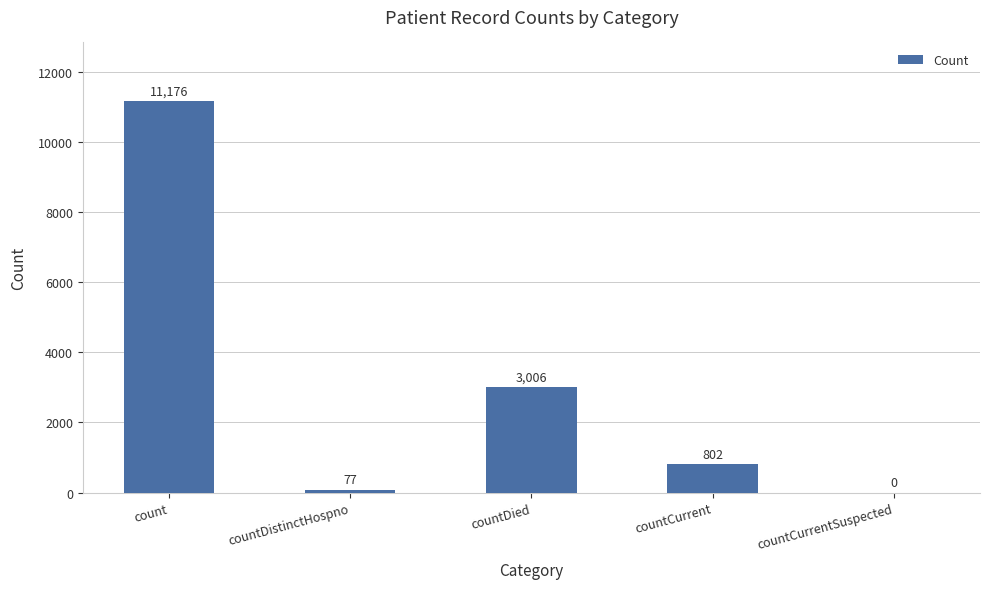

Read the value at count, to the nearest 50.

11200